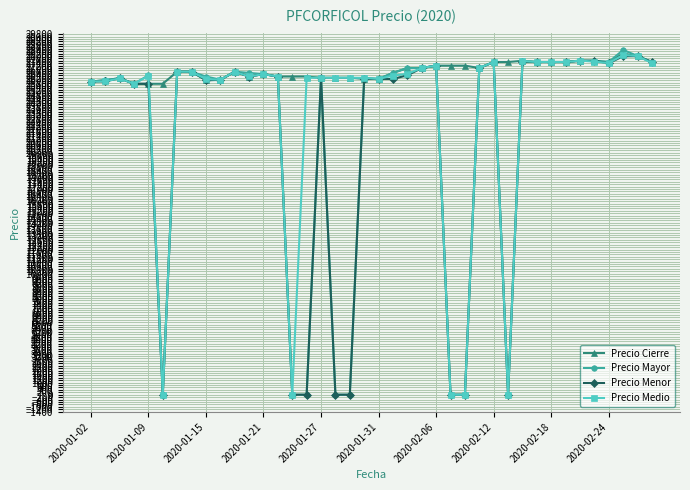

Which series has the largest total across all categories?

Precio Cierre